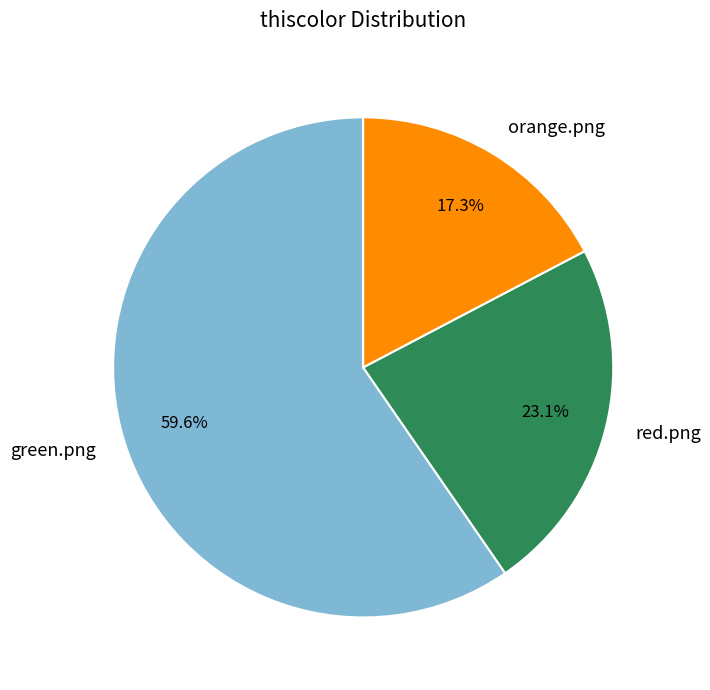

What is the smallest slice in the pie chart?

orange.png